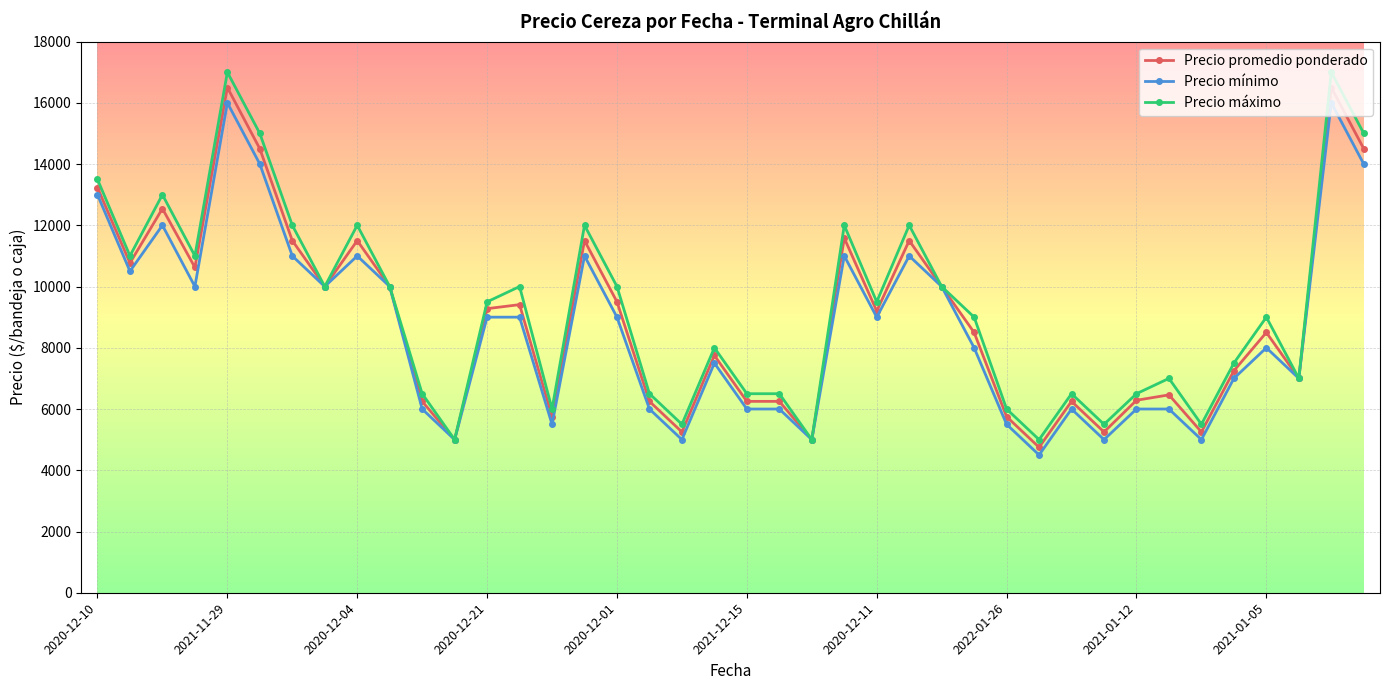

What is the maximum value shown in the chart?

17000